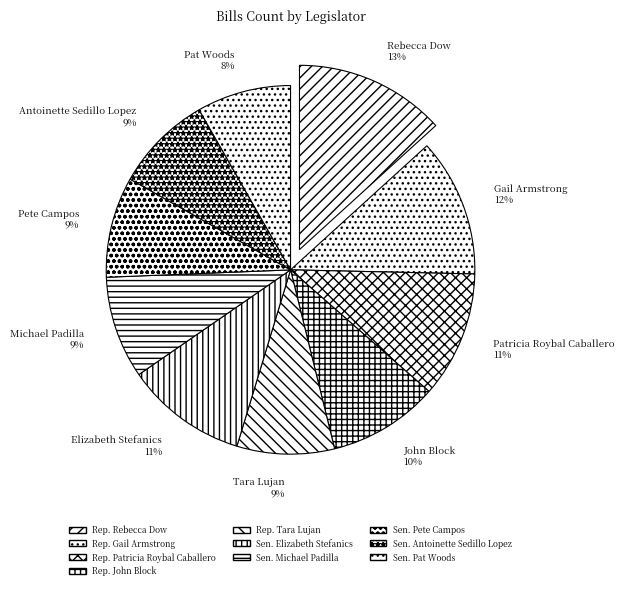

Does Sen. Elizabeth Stefanics account for over 50% of the chart?

No